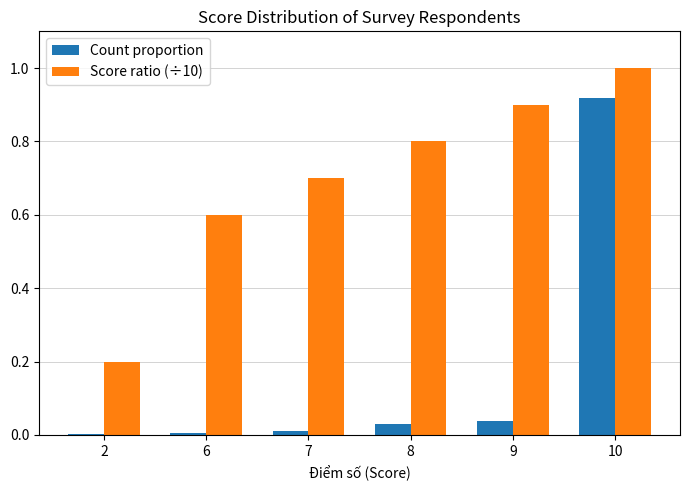

At which category is the sum across all series the highest?

10